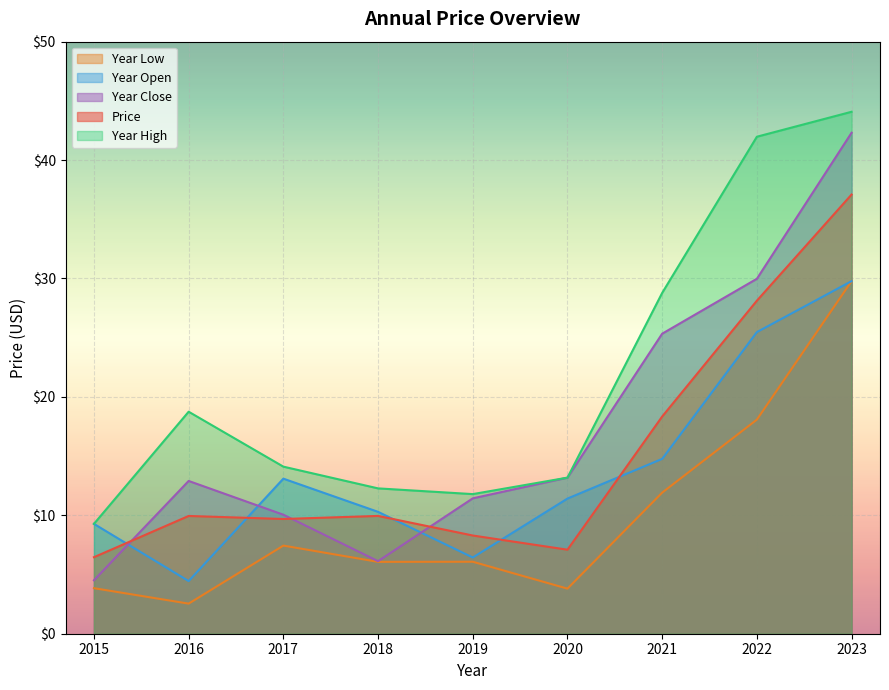

How many intersections are there between price and year_open?

5